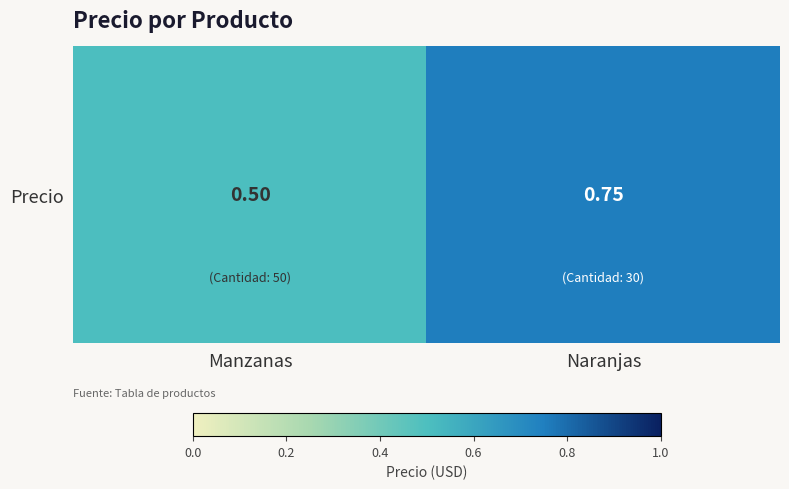

Count the number of categories in the chart.

2